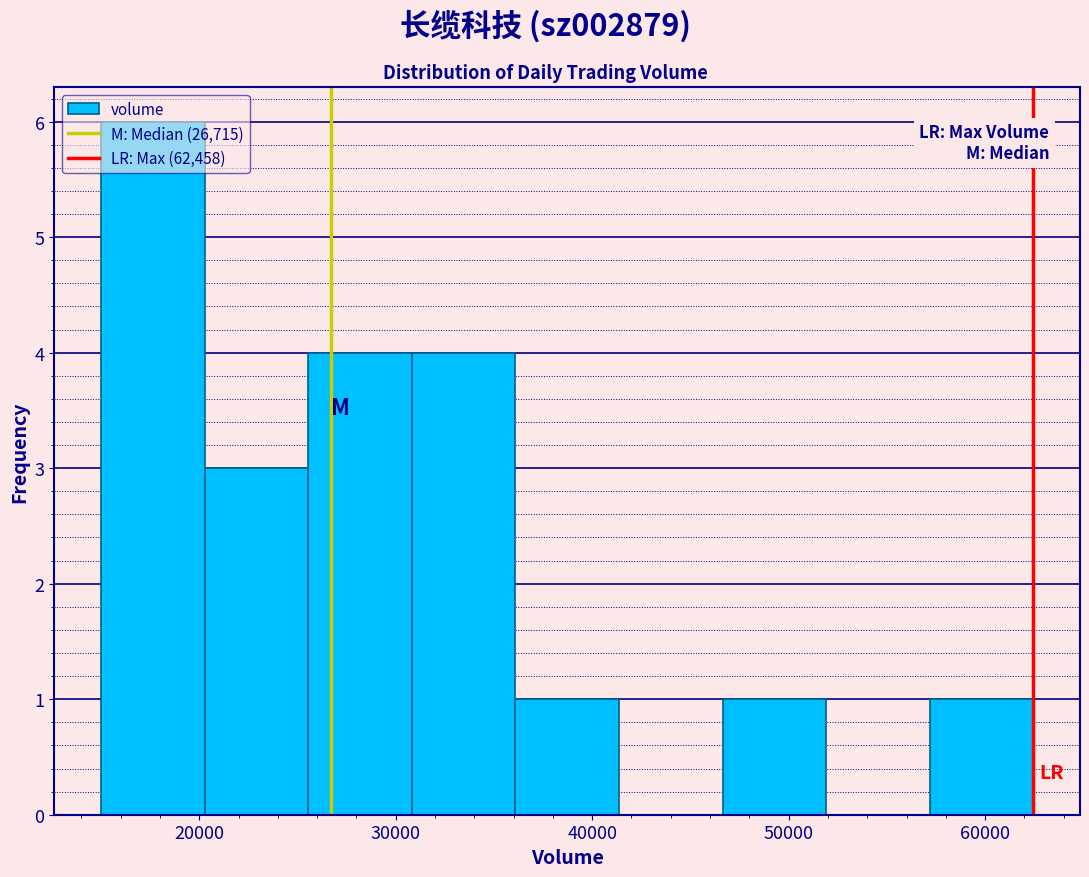

Reading left to right, transcribe this chart: for each bar, give the range it covers on the x-axis and its height. Neither the bar edges nor the heights are printed on the chart, so give them approximately, as read against the axes.

15000 to 20000: 6
20000 to 26000: 3
26000 to 31000: 4
31000 to 36000: 4
36000 to 41000: 1
41000 to 47000: 0
47000 to 52000: 1
52000 to 57000: 0
57000 to 62000: 1